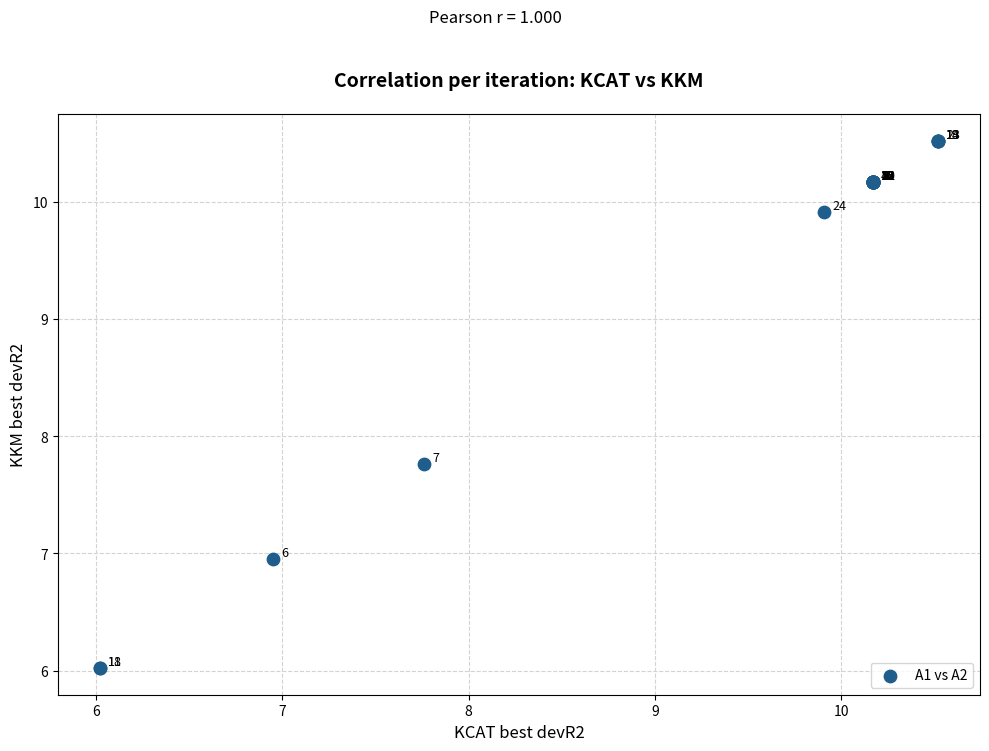

What Y value in the scatter plot is closest to 8?

7.8